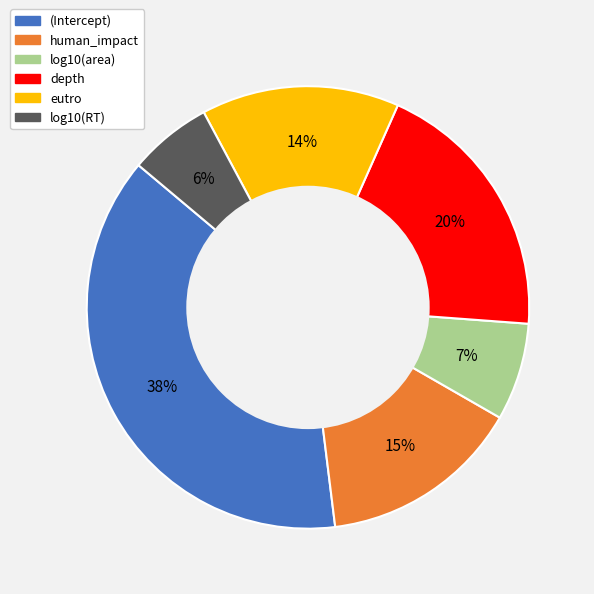

The log10(area) slice represents 7% of the pie. True or false?

True